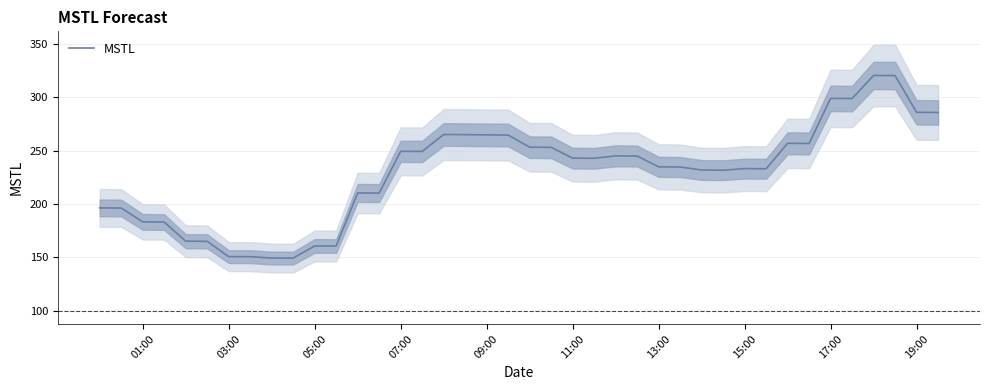

What is the maximum value for MSTL?

320.3